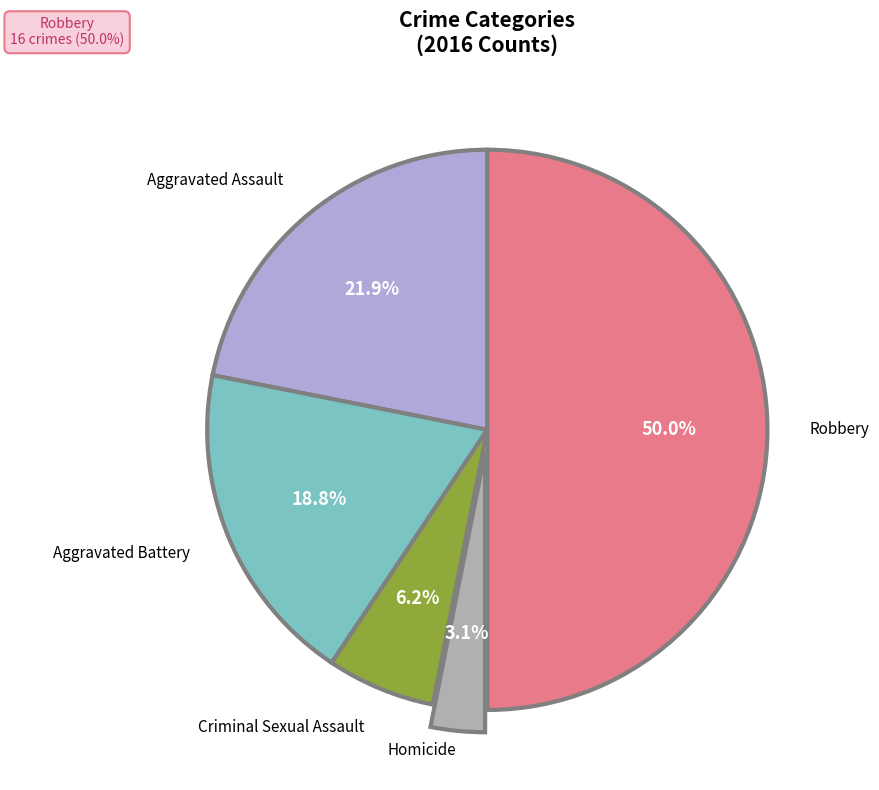

Rank the categories by value from highest to lowest.

Robbery, Aggravated Assault, Aggravated Battery, Criminal Sexual Assault, Homicide